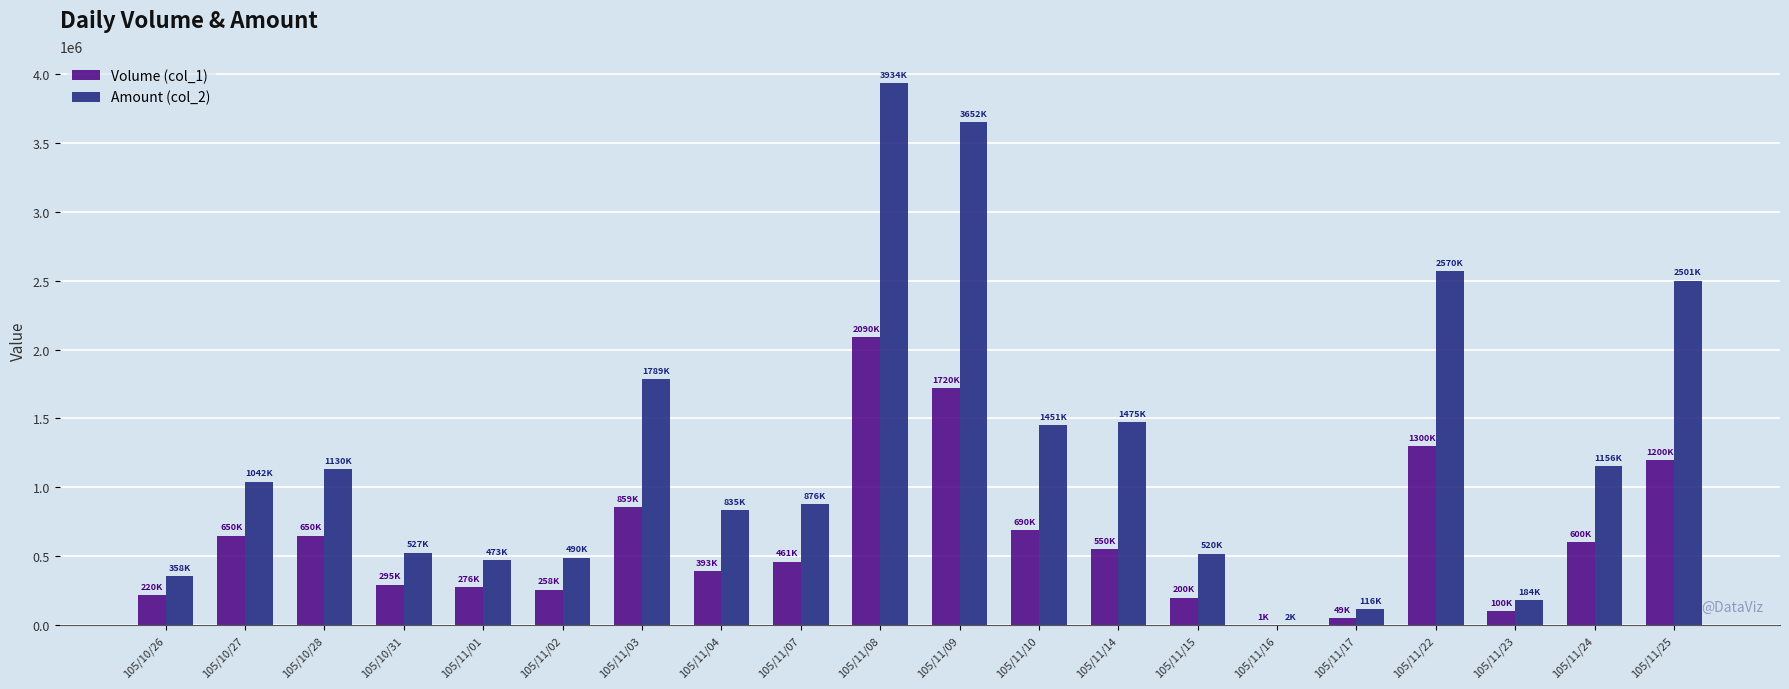

At which label does Volume (col_1) reach its peak?

105/11/08